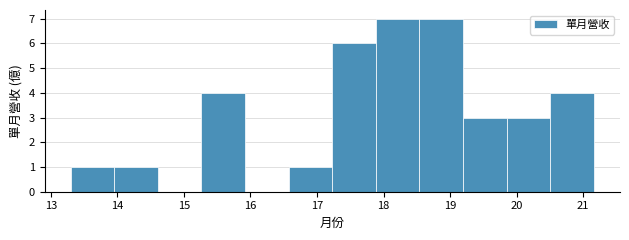

Reading left to right, transcribe this chart: for each bar, give the range it covers on the x-axis and its height. Neither the bar edges nor the heights are printed on the chart, so give them approximately, as read against the axes.

13.3 to 14.0: 1
14.0 to 14.6: 1
14.6 to 15.3: 0
15.3 to 15.9: 4
15.9 to 16.6: 0
16.6 to 17.2: 1
17.2 to 17.9: 6
17.9 to 18.5: 7
18.5 to 19.2: 7
19.2 to 19.9: 3
19.9 to 20.5: 3
20.5 to 21.2: 4